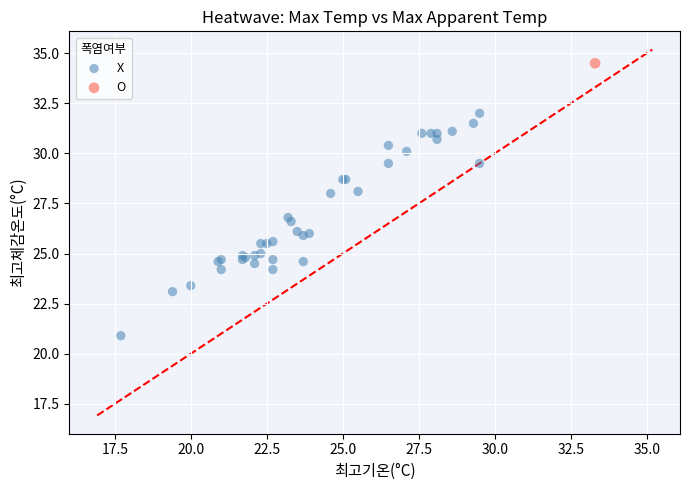

What are all the series names shown in the legend?

X, O